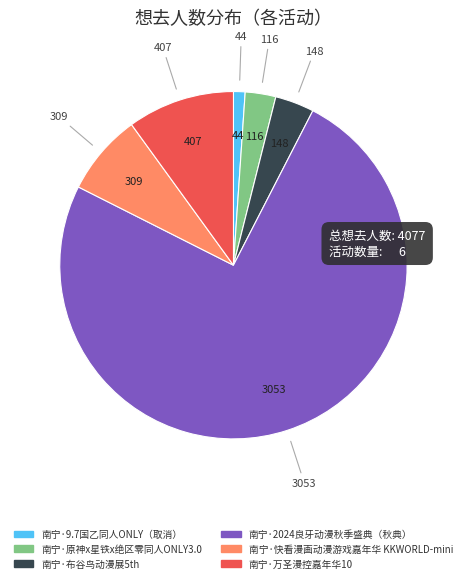

Count the number of slices in the pie.

6